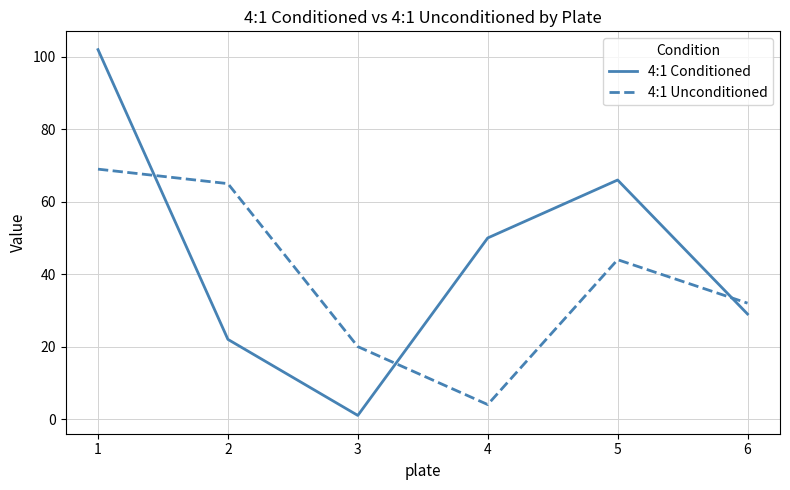

After their last crossing, which series has the higher values: 4:1 Conditioned or 4:1 Unconditioned?

4:1 Unconditioned